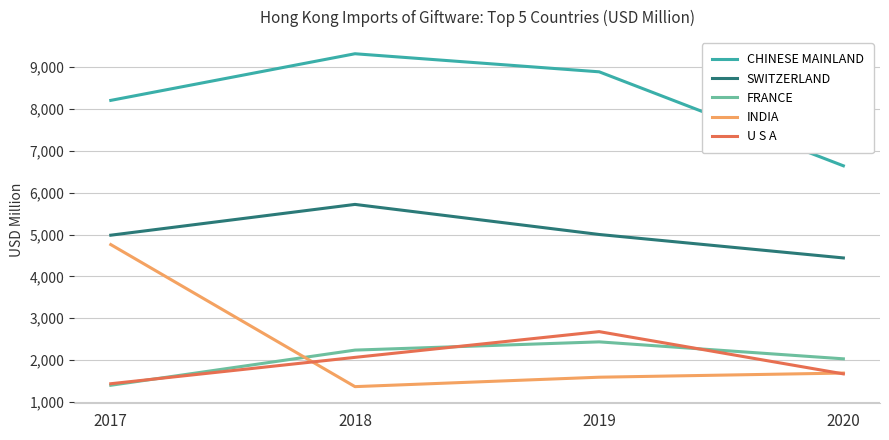

At which label does INDIA reach its peak?

2017